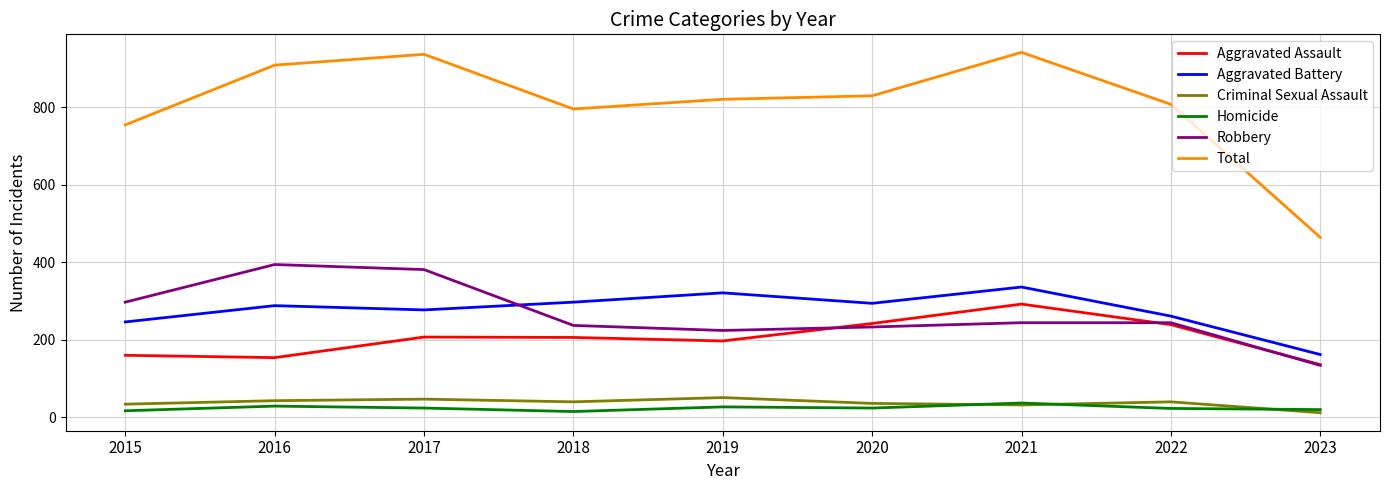

True or false: Aggravated Battery and Homicide intersect in this chart.

False